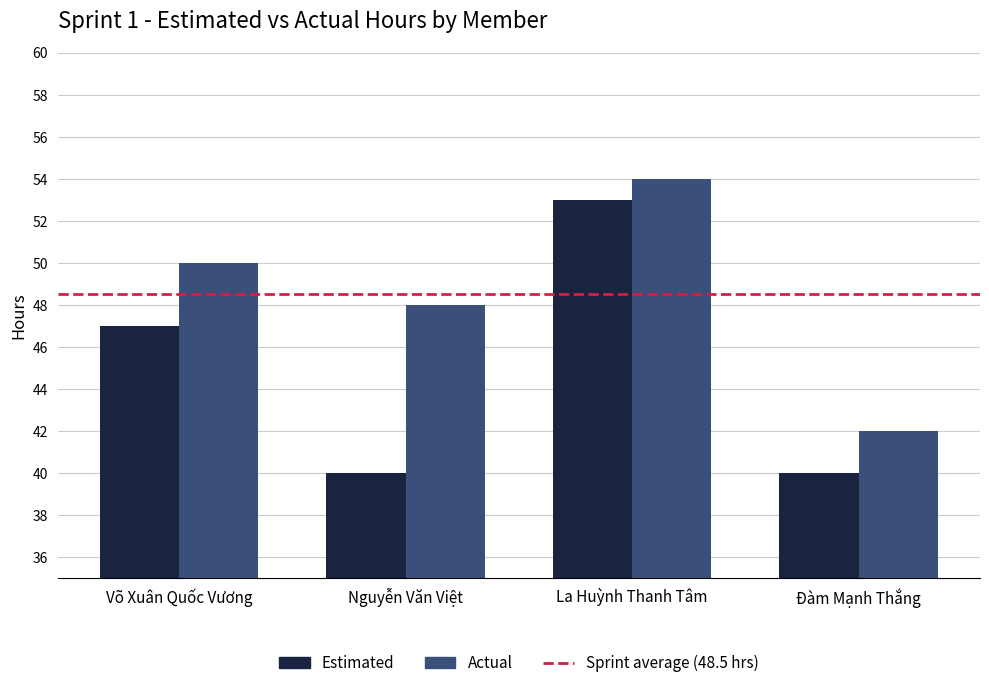

Reading left to right, transcribe all the data shown in this chart.

Estimated: Võ Xuân Quốc Vương=47	Nguyễn Văn Việt=40	La Huỳnh Thanh Tâm=53	Đàm Mạnh Thắng=40
Actual: Võ Xuân Quốc Vương=50	Nguyễn Văn Việt=48	La Huỳnh Thanh Tâm=54	Đàm Mạnh Thắng=42